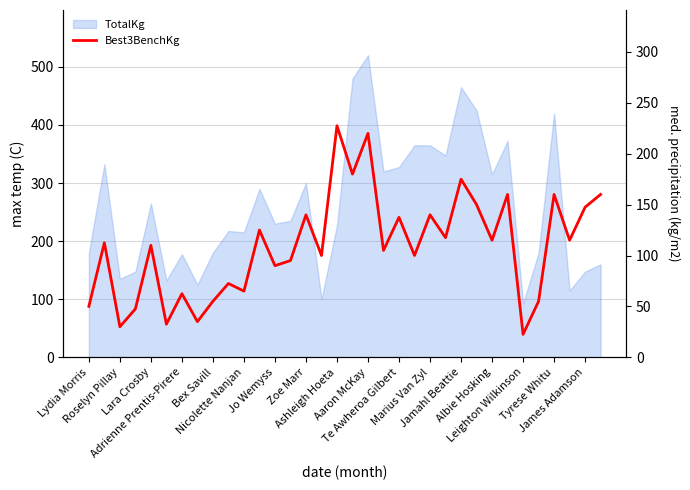

The value at Te Awheroa Gilbert is 137.5. True or false?

True